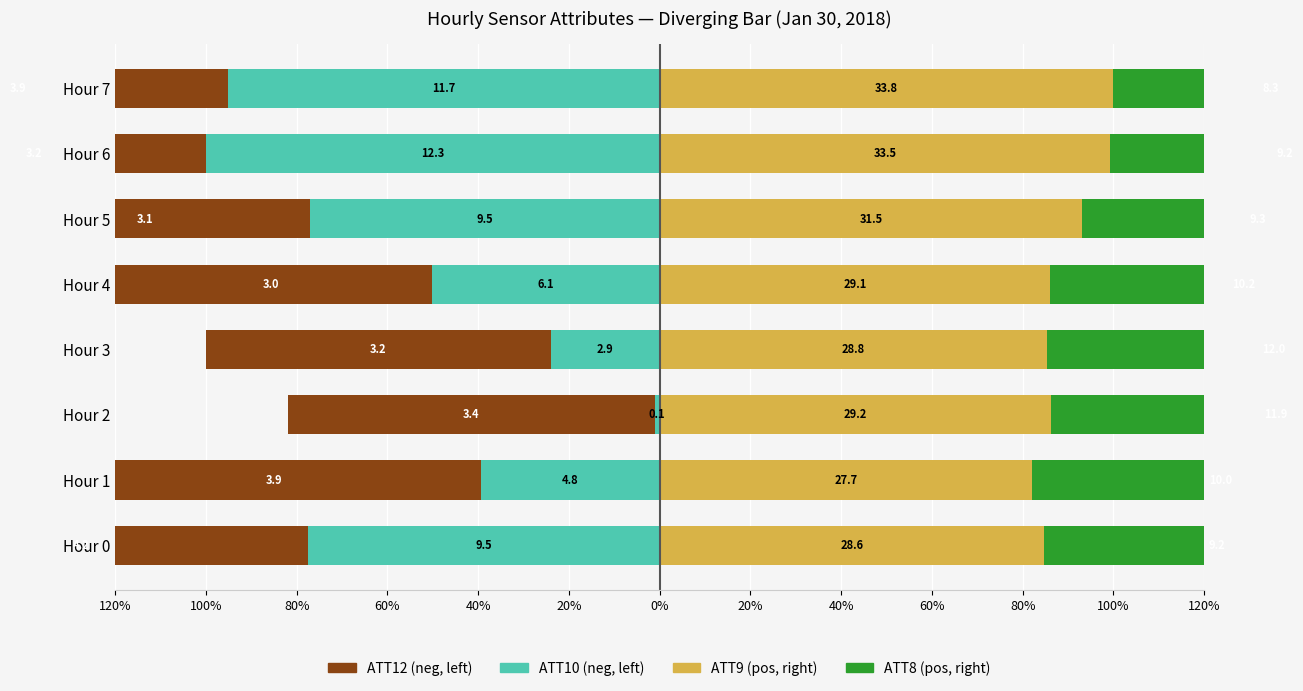

What are all the series names shown in the legend?

ATT9 (pos, right), ATT8 (pos, right), ATT10 (neg, left), ATT12 (neg, left)